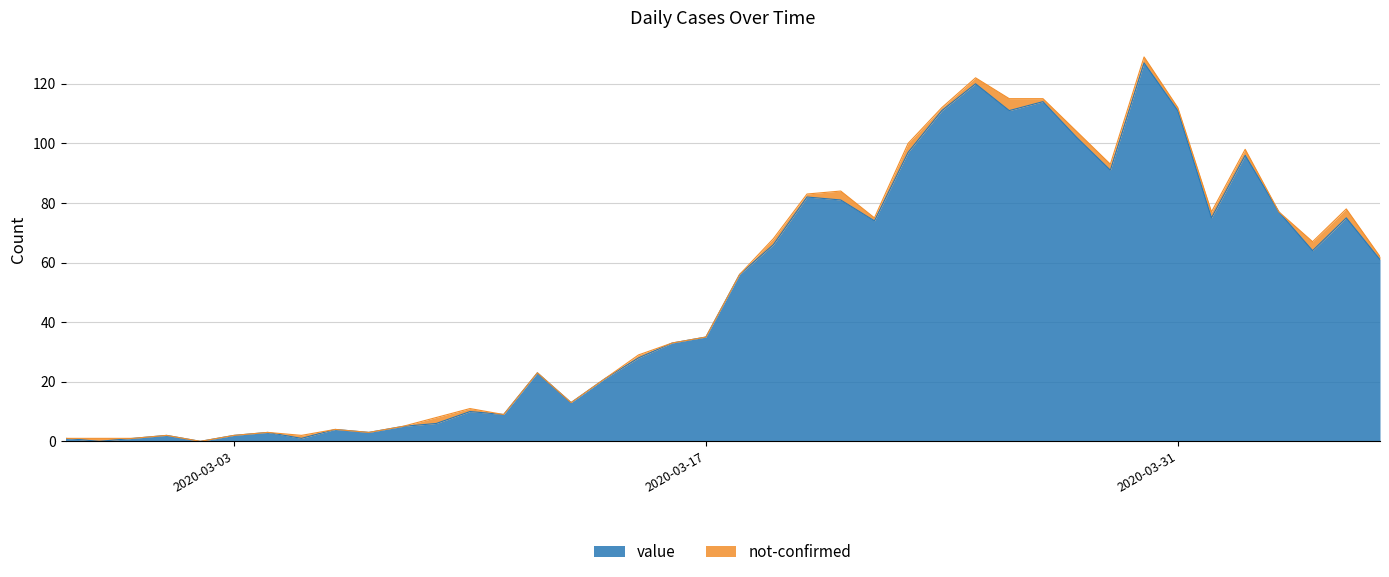

What is the greatest value displayed?

127